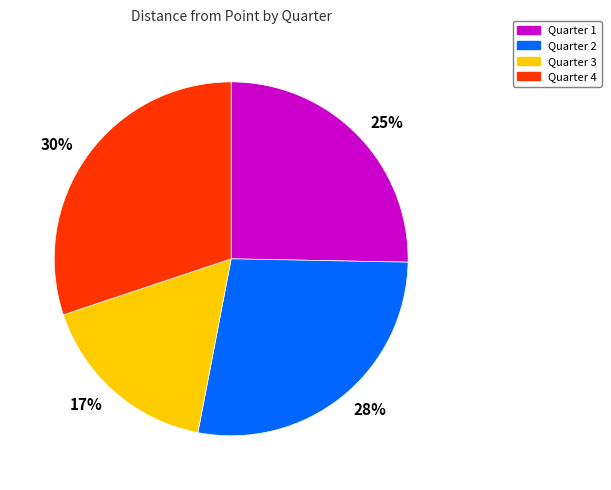

What percentage is the Quarter 1 slice, to the nearest percent?

25%